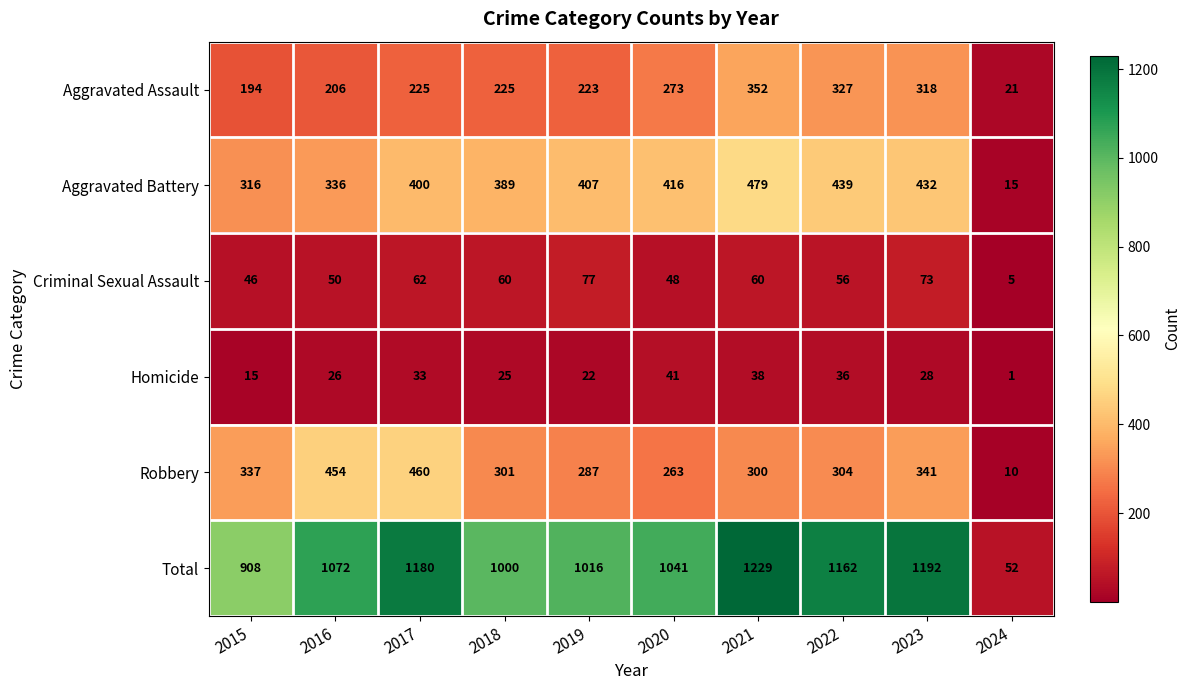

Rank the series at 2018 from highest to lowest value.

Total, Aggravated Battery, Robbery, Aggravated Assault, Criminal Sexual Assault, Homicide